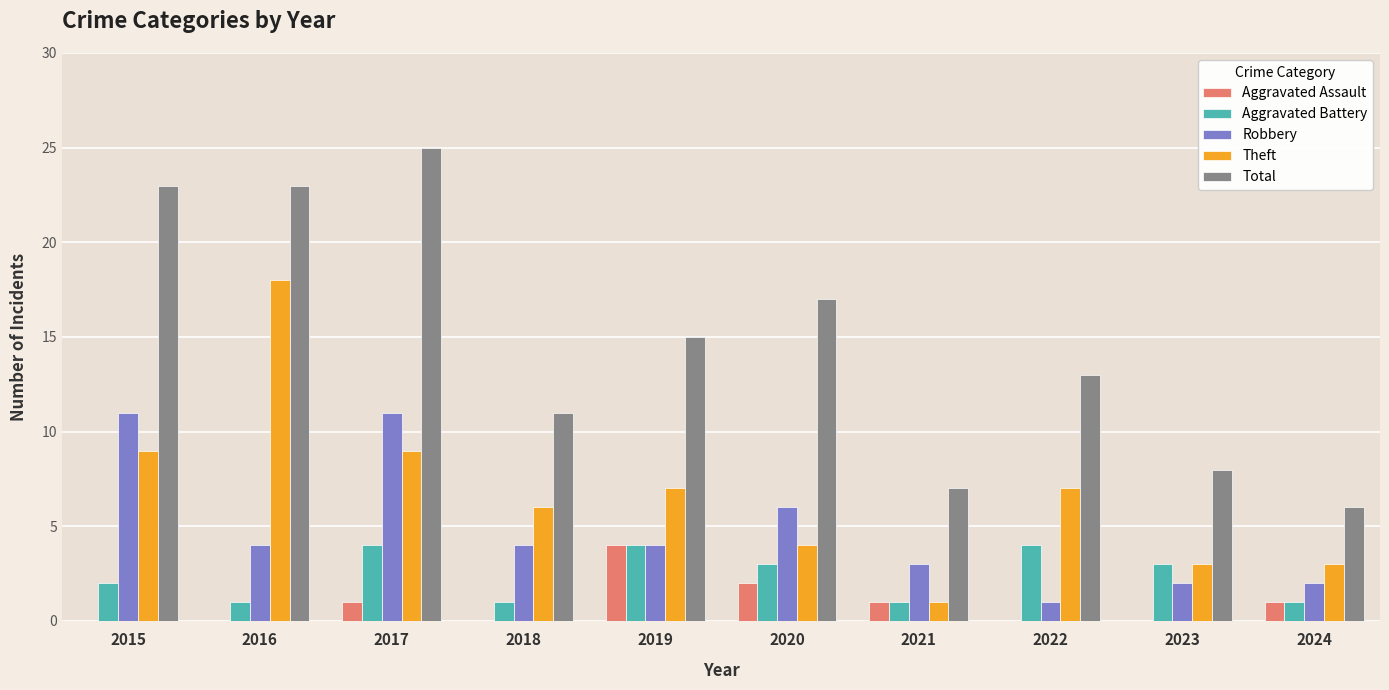

How many groups of bars are there?

10